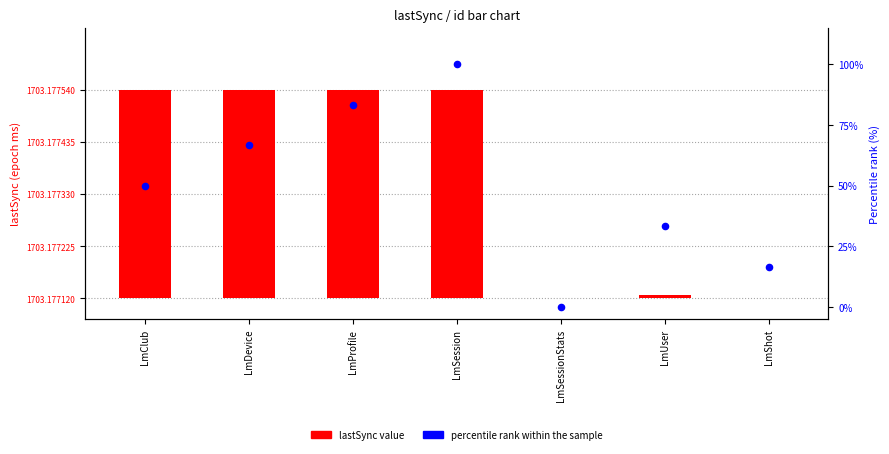

Which series has the widest spread of Y values?

lastSync value